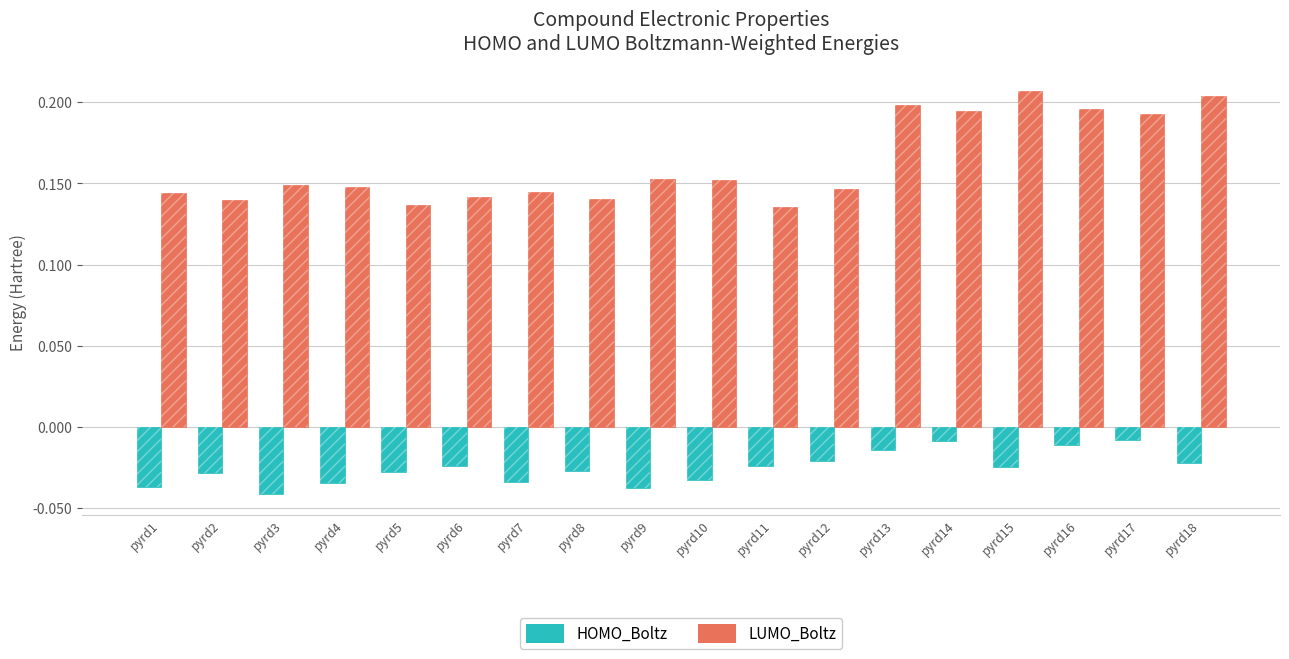

Rank the series by their average value, from highest to lowest.

LUMO_Boltz, HOMO_Boltz